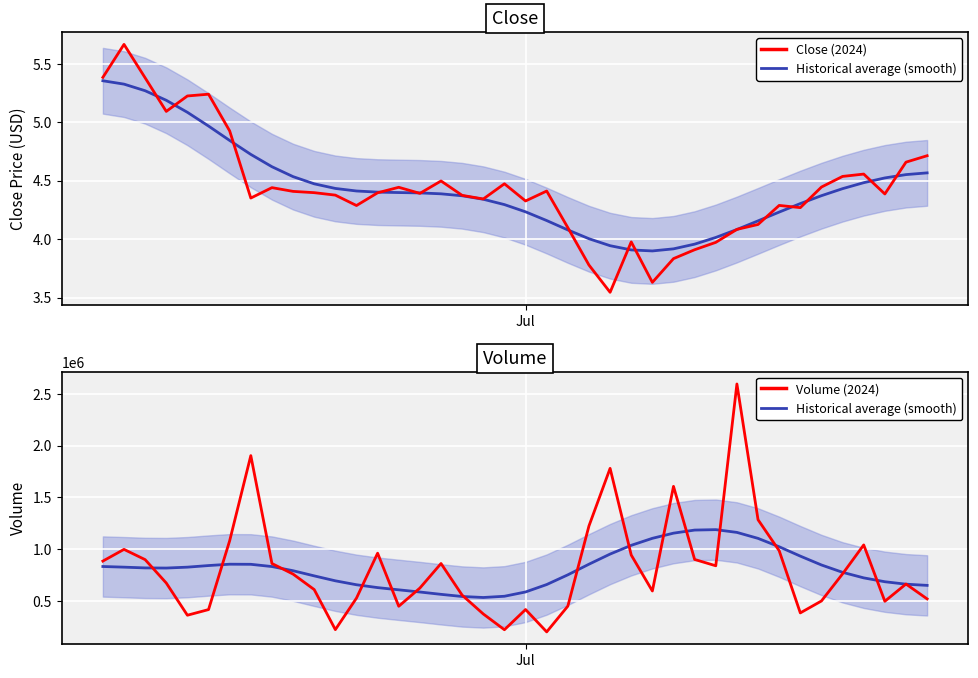

What is the sum of all Close (2024) values?

177.6